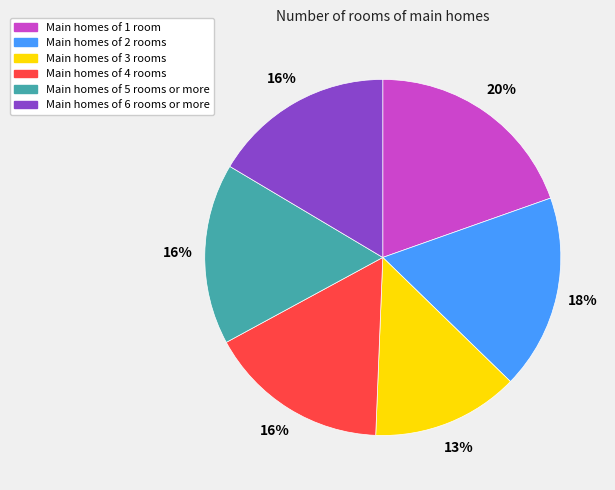

How many slices are in this pie chart?

6